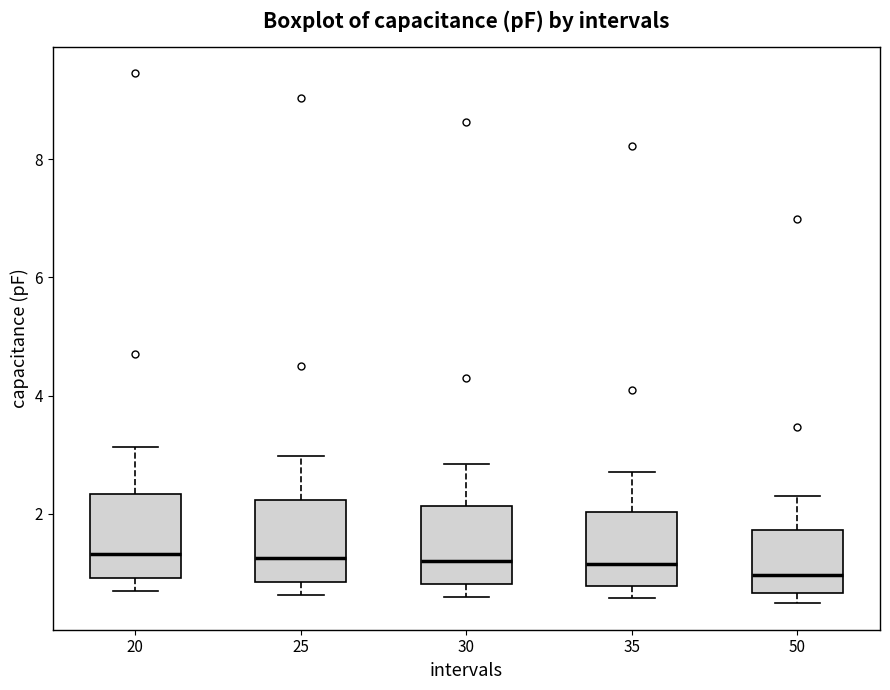

Reading left to right, read every box against the y-axis: the position of its median line, the range the box covers, and the ends of its whiskers. The values are not printed on the chart, so give them approximately, as read against the axis.

20: median 1.4, box 1.0 to 2.4, whiskers 0.6 to 3.2
25: median 1.2, box 0.8 to 2.2, whiskers 0.6 to 3.0
30: median 1.2, box 0.8 to 2.2, whiskers 0.6 to 2.8
35: median 1.2, box 0.8 to 2.0, whiskers 0.6 to 2.8
50: median 1.0, box 0.6 to 1.8, whiskers 0.4 to 2.4